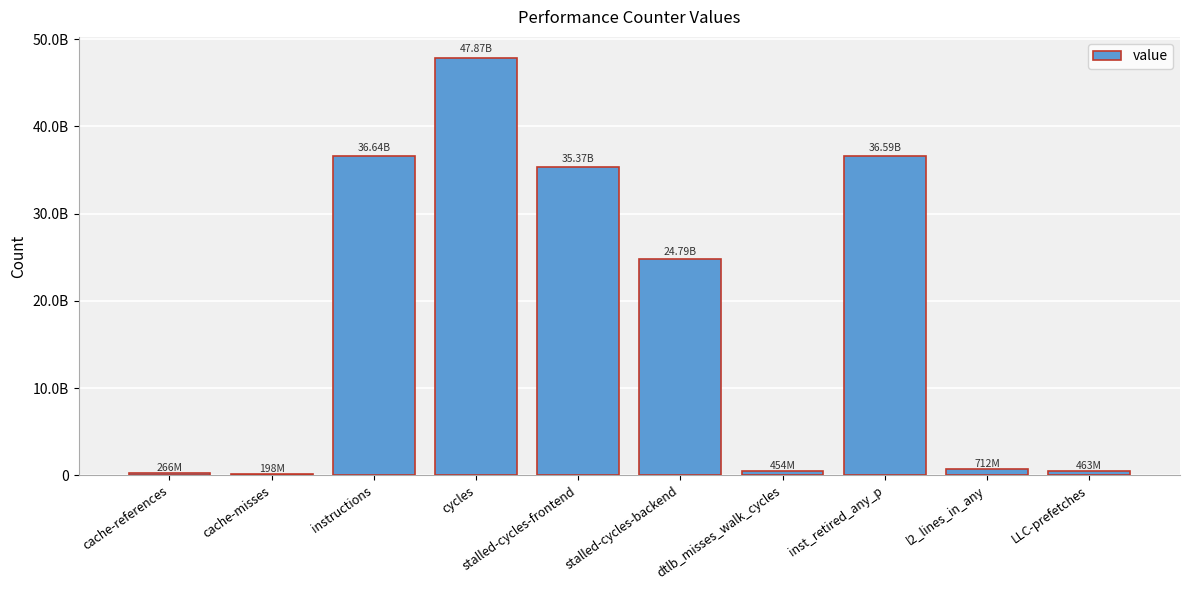

Is it true that the value at l2_lines_in_any is 712435605?

True